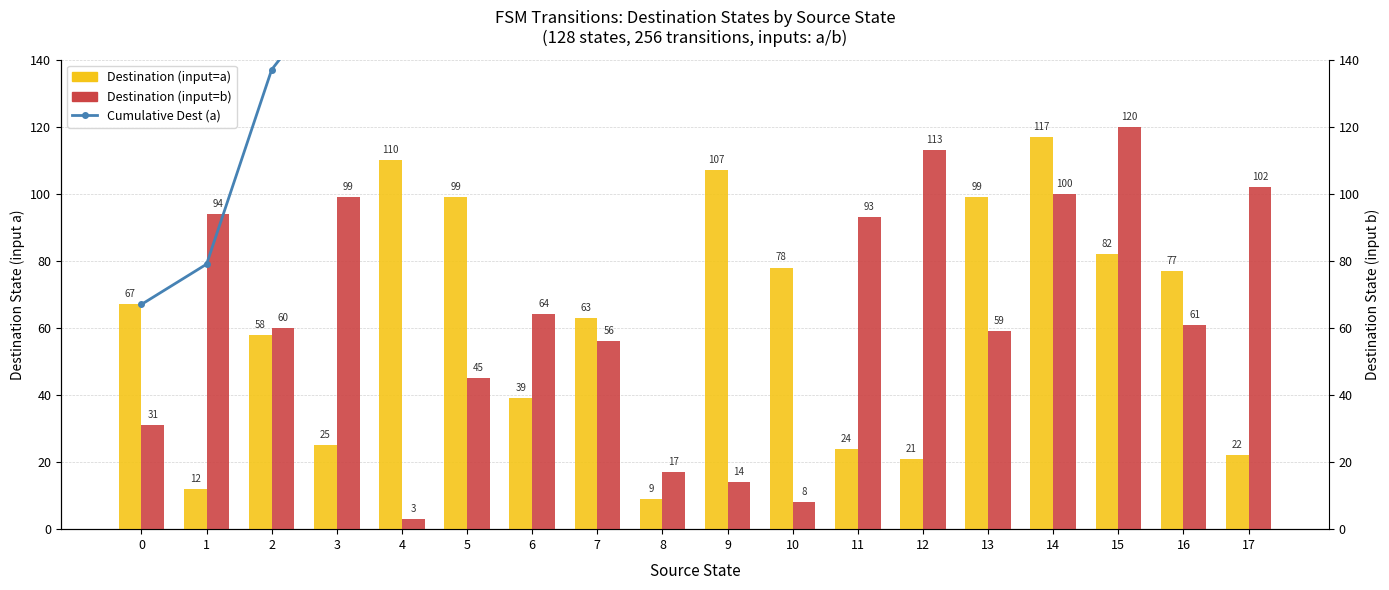

Reading left to right, extract all data points from this chart.

Destination (input=a): 0=67	1=12	2=58	3=25	4=110	5=99	6=39	7=63	8=9	9=107	10=78	11=24	12=21	13=99	14=117	15=82	16=77	17=22
Destination (input=b): 0=31	1=94	2=60	3=99	4=3	5=45	6=64	7=56	8=17	9=14	10=8	11=93	12=113	13=59	14=100	15=120	16=61	17=102
Cumulative Dest (a): 0=67	1=79	2=137	3=162	4=272	5=371	6=410	7=473	8=482	9=589	10=667	11=691	12=712	13=811	14=928	15=1010	16=1087	17=1109